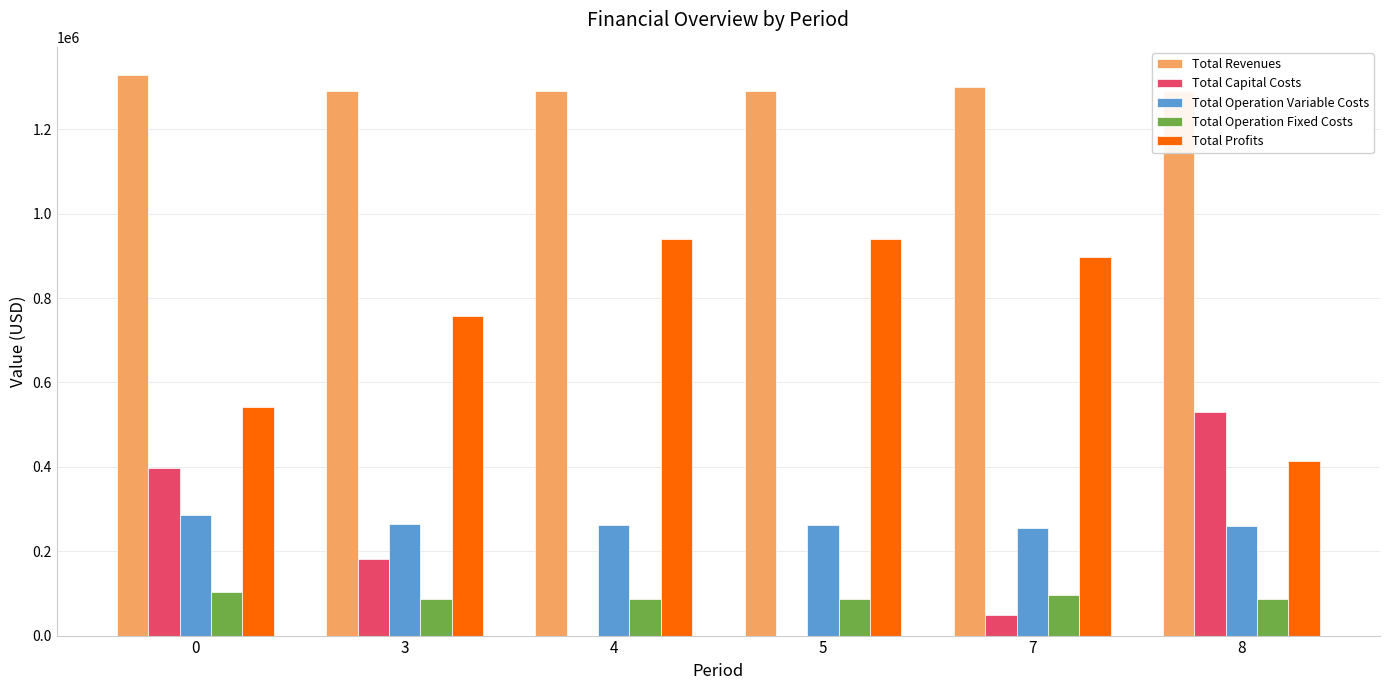

True or false: Total Operation Fixed Costs has a value of 150885.6 at 7.

False